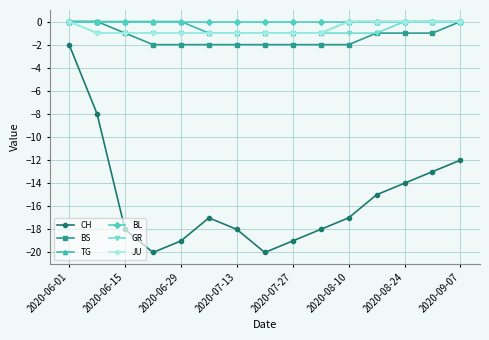

In CH, how many points are lower than both neighbors (excluding endpoints)?

2